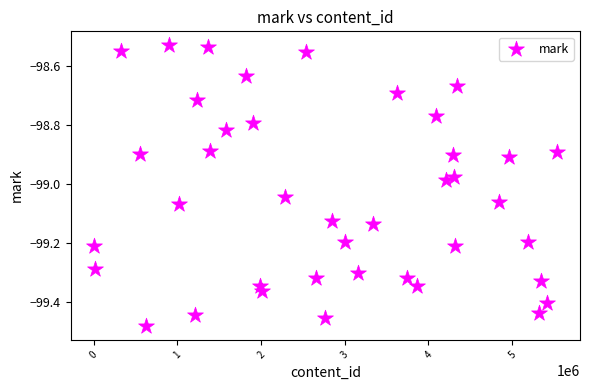

What is the range of X values (max minus min)?

5531451.0